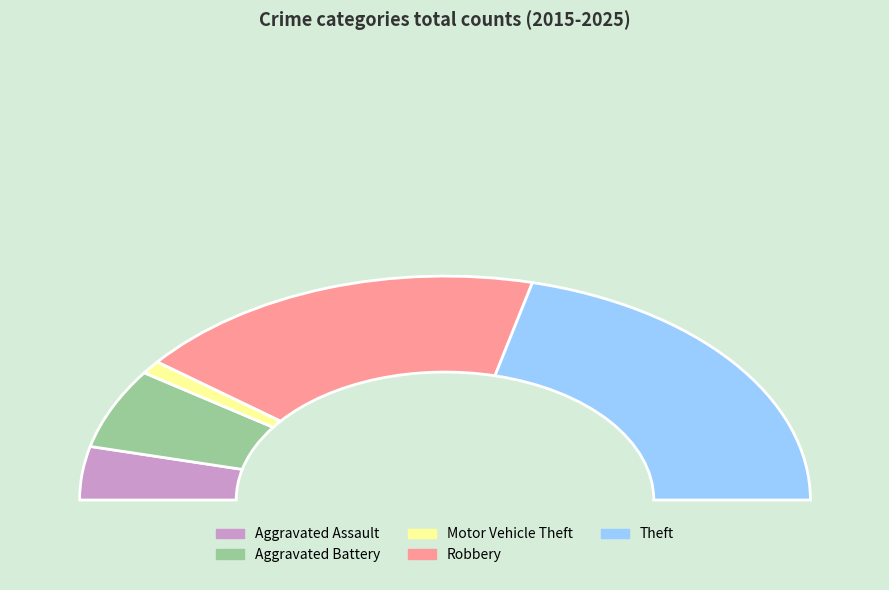

Does Aggravated Battery account for over 50% of the chart?

No